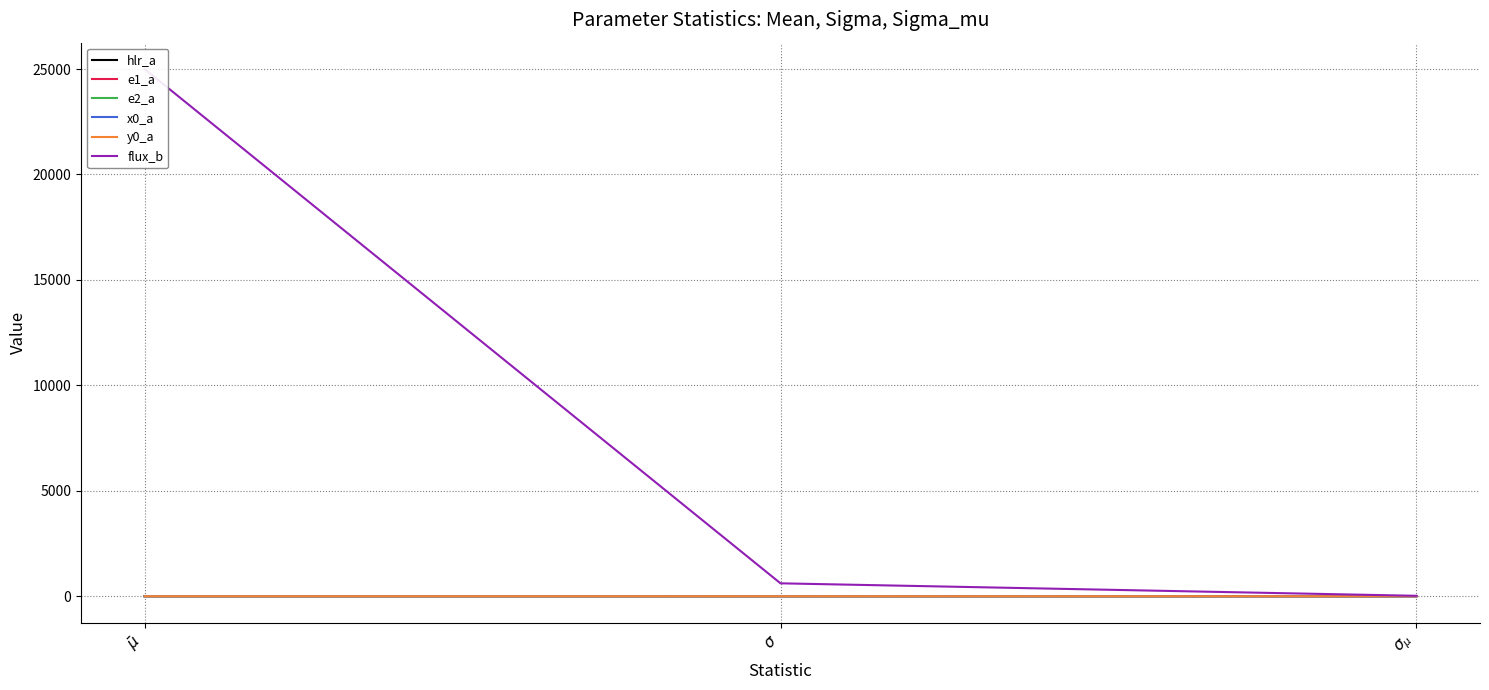

At how many categories does at least one series exceed 12245?

1